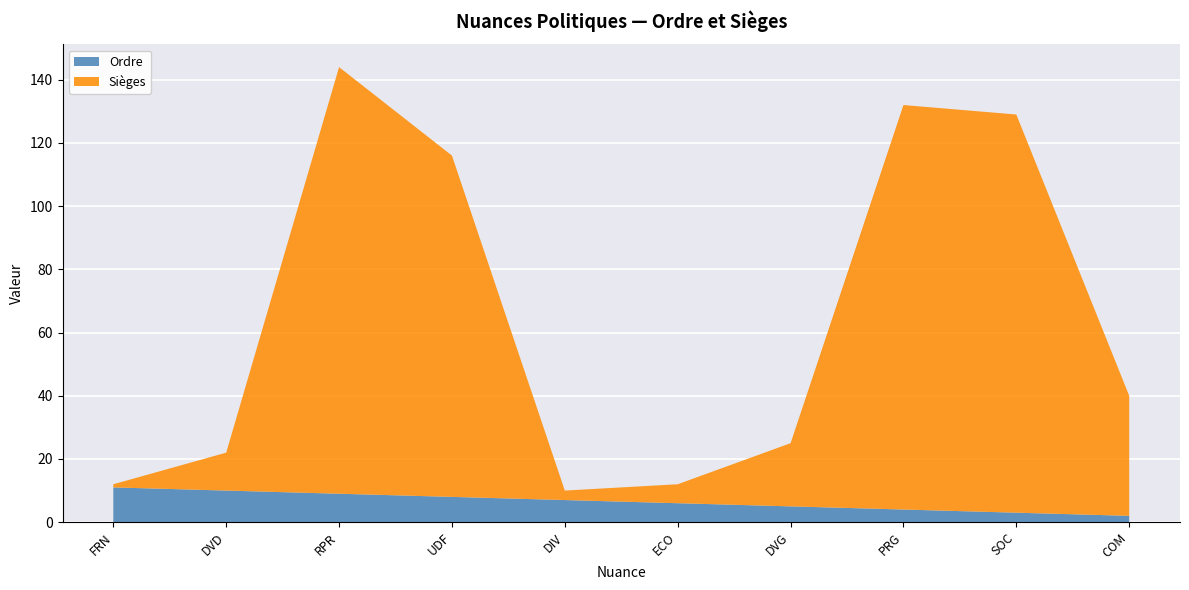

Reading left to right, extract all data points from this chart.

Ordre: FRN=11	DVD=10	RPR=9	UDF=8	DIV=7	ECO=6	DVG=5	PRG=4	SOC=3	COM=2
Sièges: FRN=1	DVD=12	RPR=135	UDF=108	DIV=3	ECO=6	DVG=20	PRG=128	SOC=126	COM=38